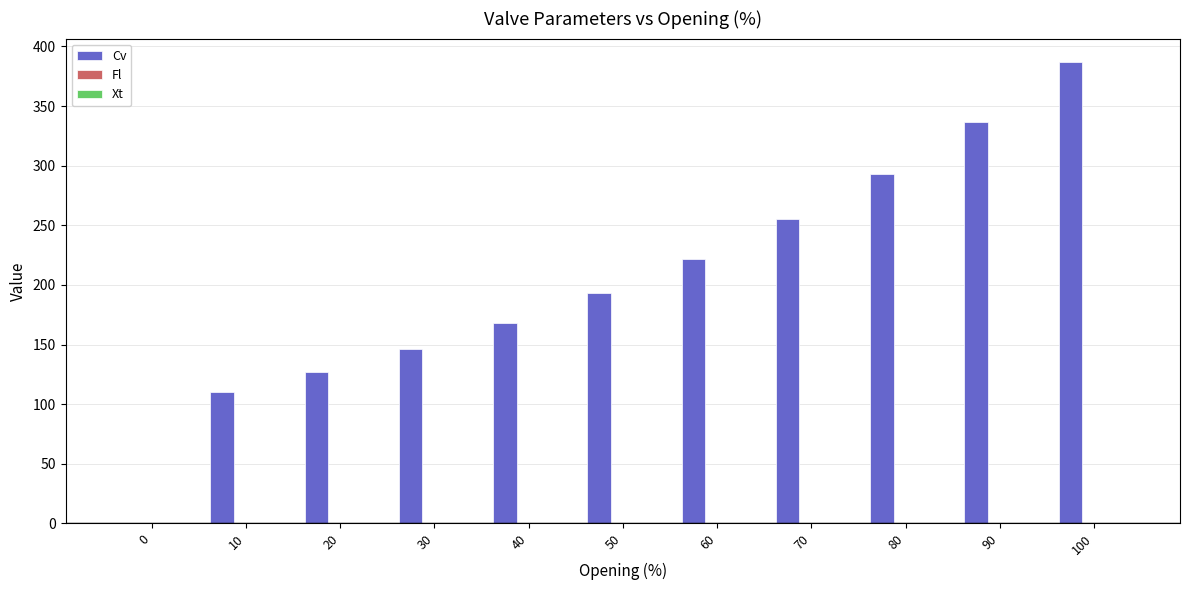

Count the number of categories in the chart.

11